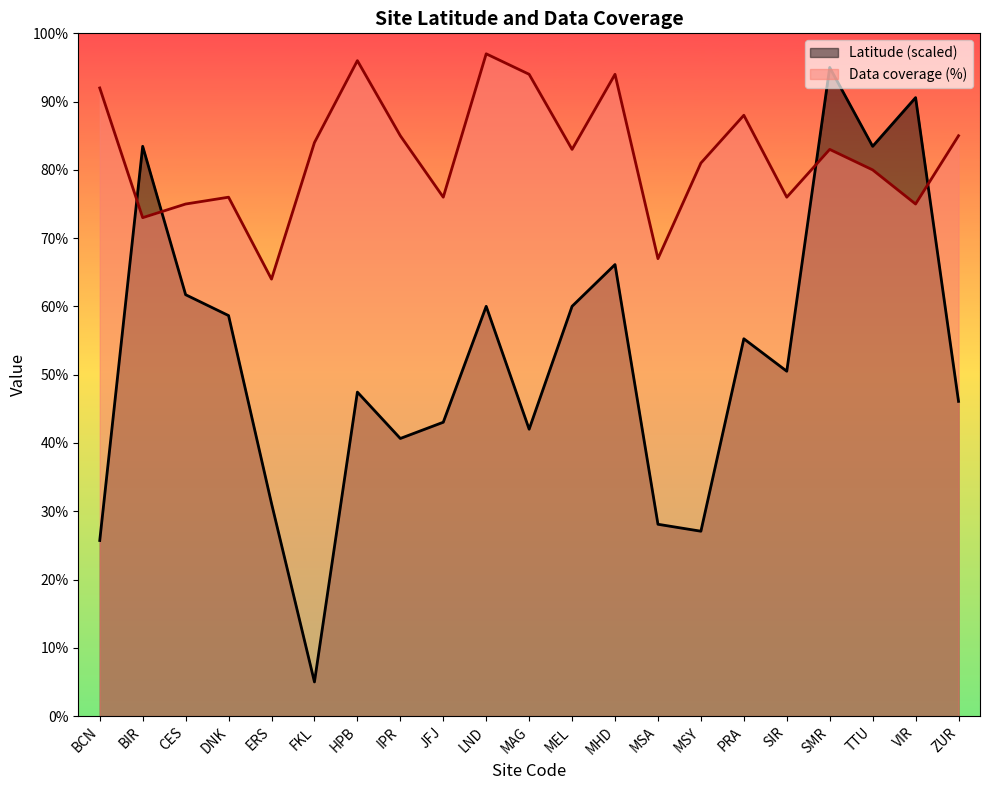

Which series has the largest total across all categories?

Data coverage (%)